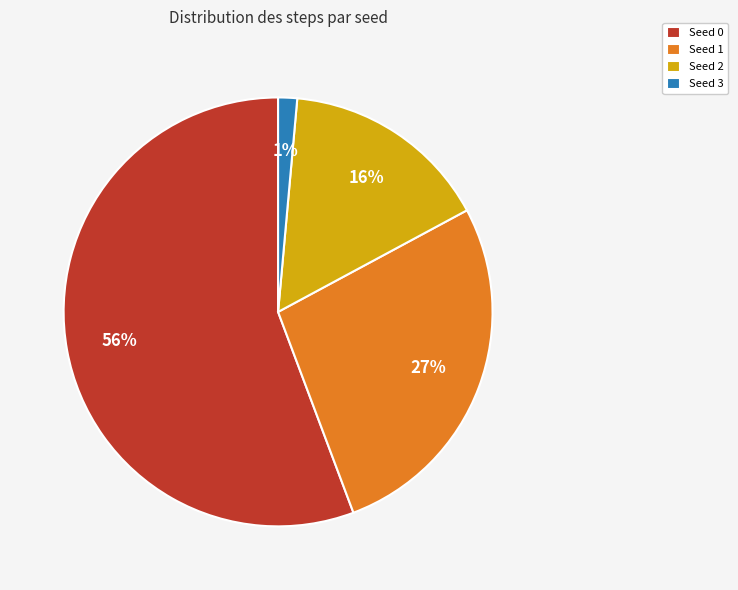

Is it true that Seed 3 is 1% of the pie?

True